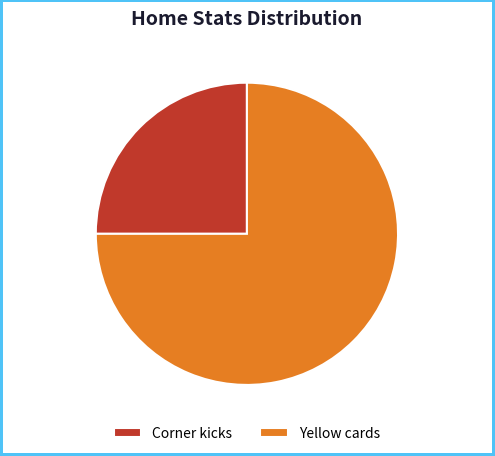

Which slice is the largest?

Yellow cards